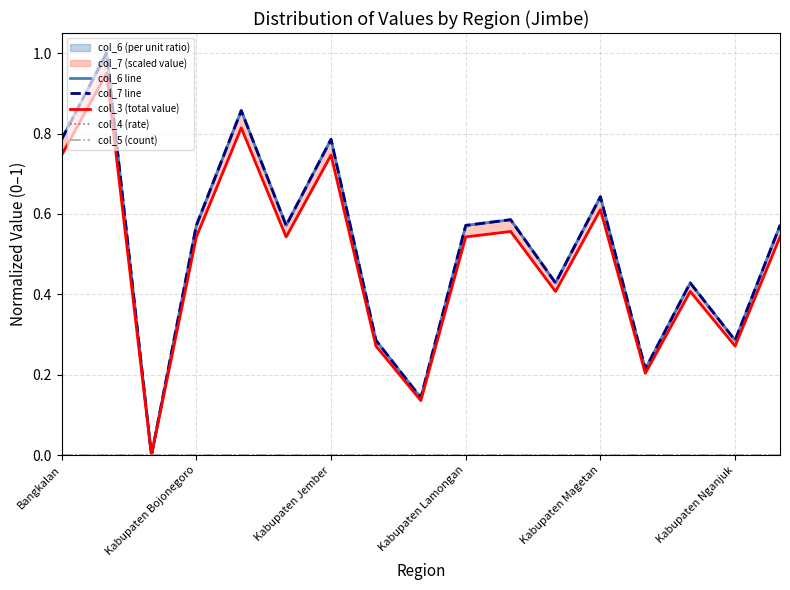

At Kabupaten Magetan, list the series in order from largest to smallest.

col_6 line, col_7 line, col_3 (total value), col_4 (rate), col_5 (count)